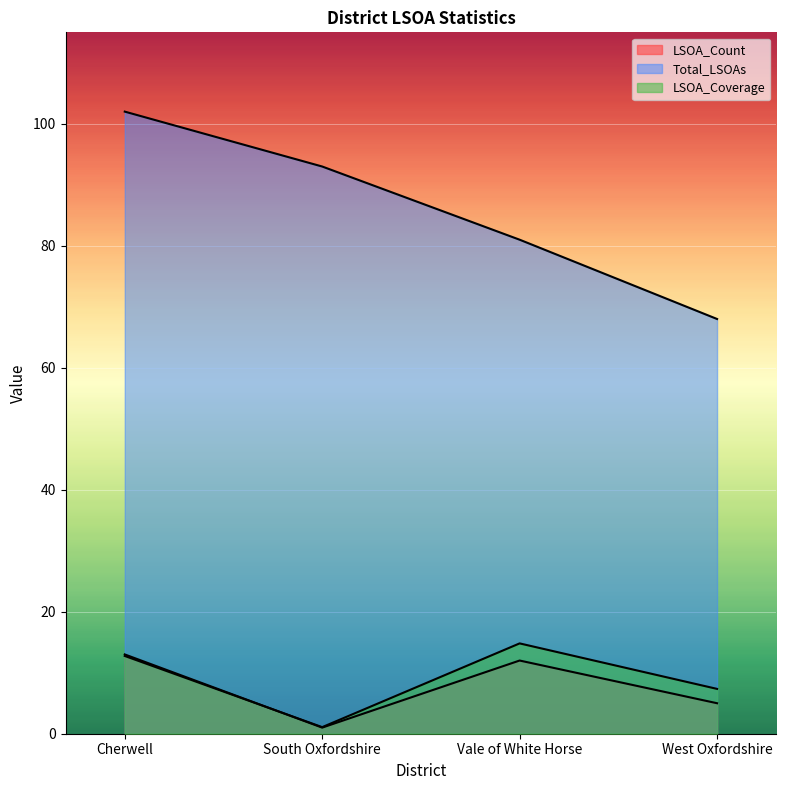

What is the value of the LSOA_Coverage point at the 3rd from the left?

14.8